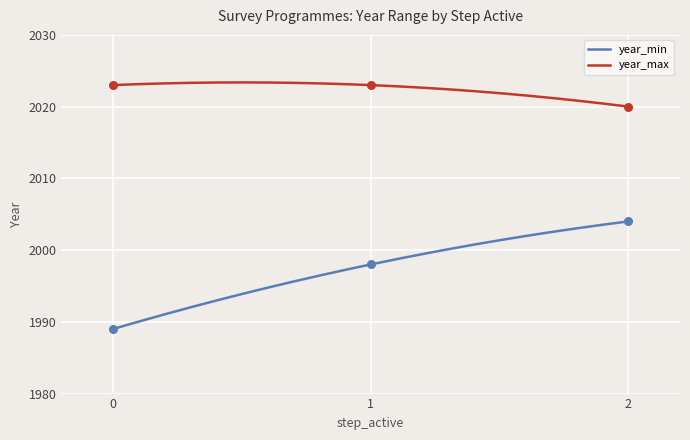

At how many categories does at least one series exceed 2006?

3